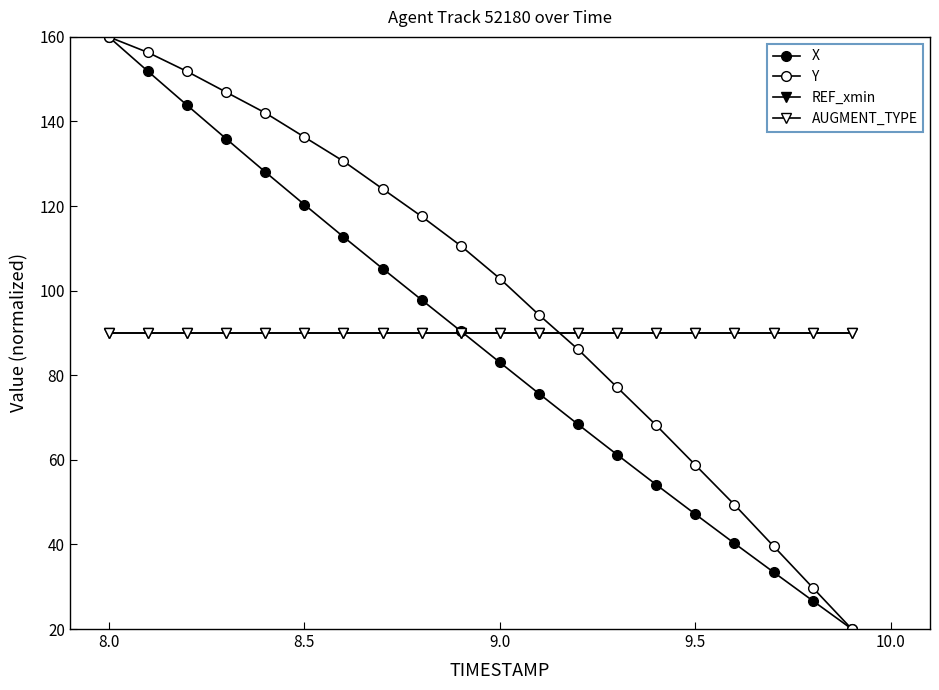

Does the chart have visible grid lines?

No